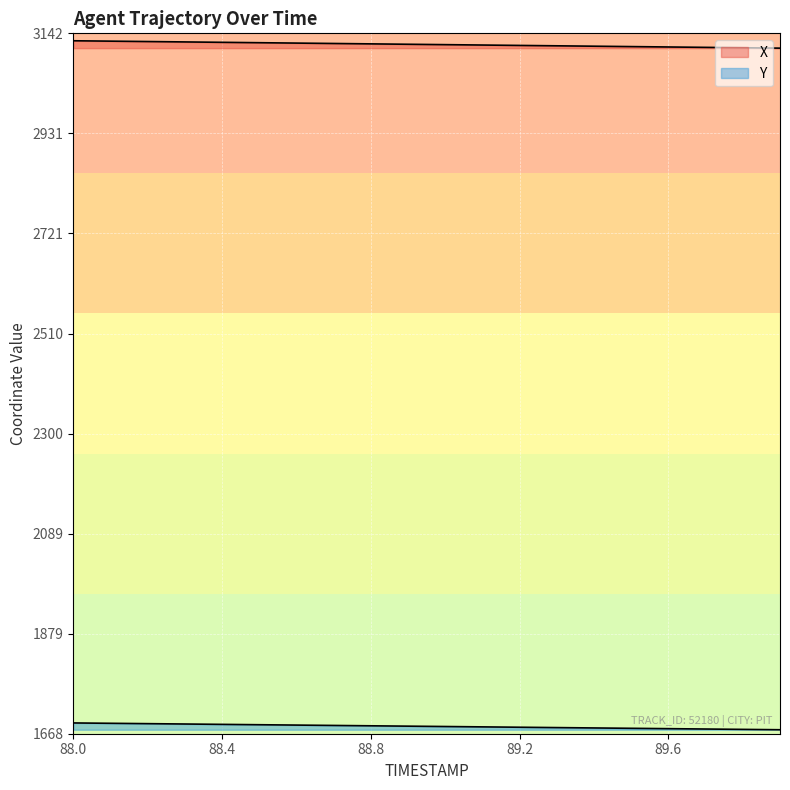

Is it true that X equals 3116.5 at 89.2?

True